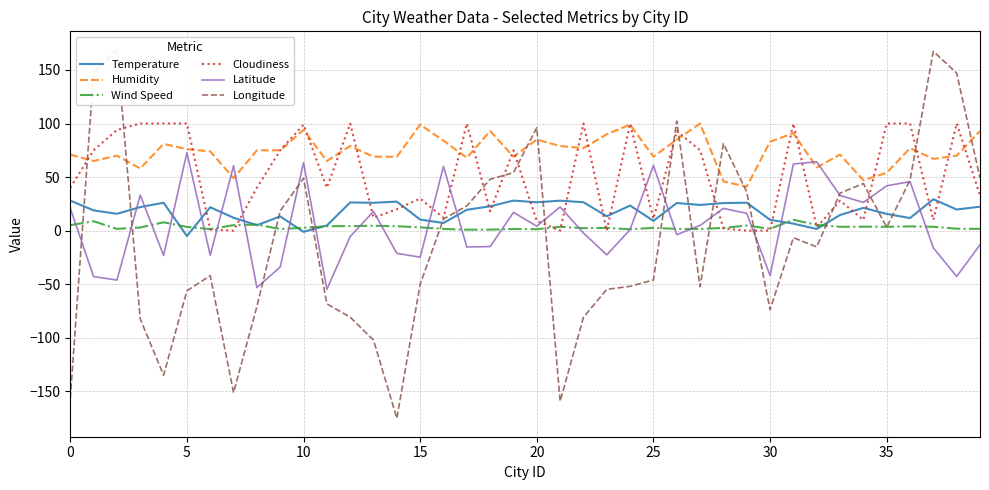

Which series has the largest total across all categories?

Humidity